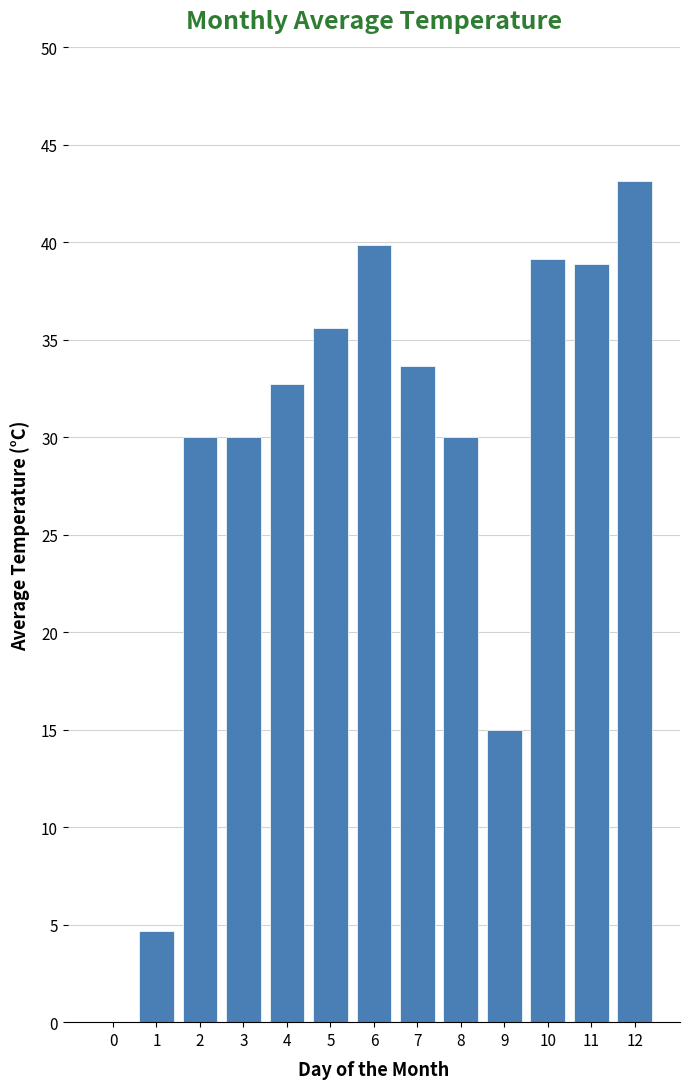

Is it true that the value at 1 is 4.7?

True